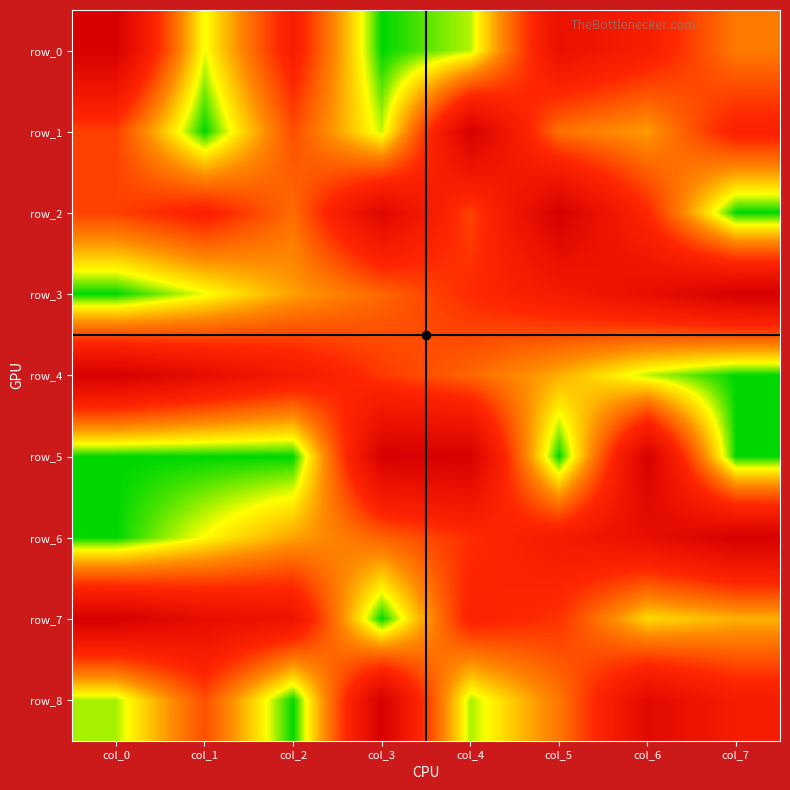

Is the value of row_2 at col_5 greater than the value of row_4 at col_3?

Yes